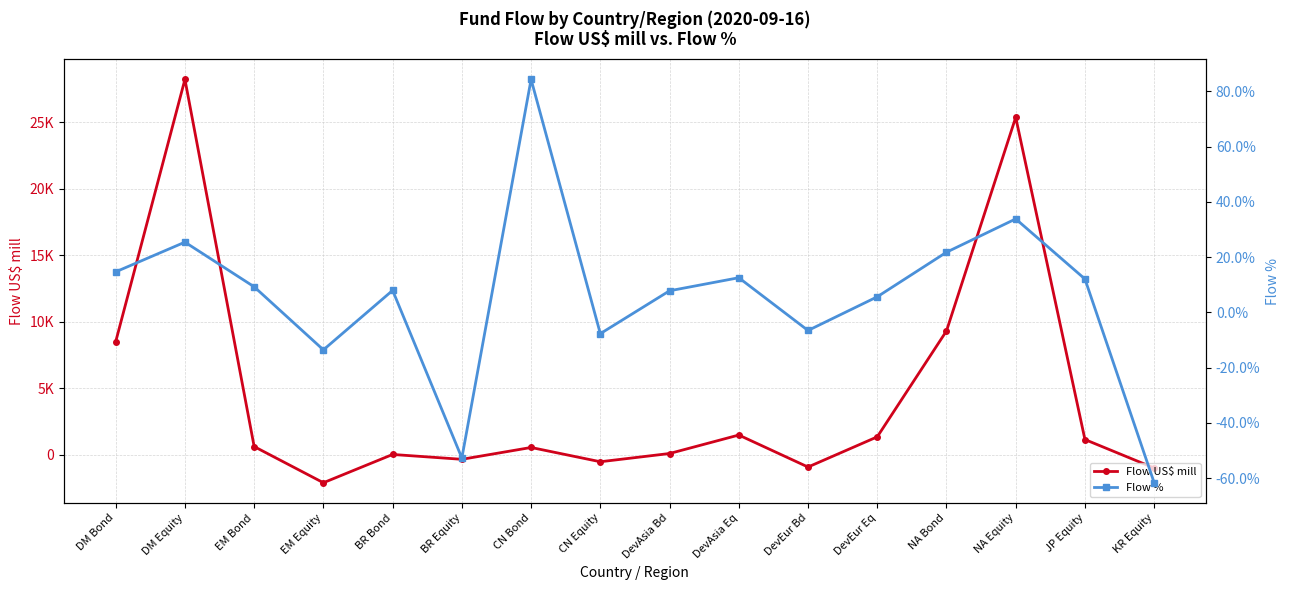

What is the difference between the Flow US$ mill values at DevAsia Eq and BR Bond?

1459.8